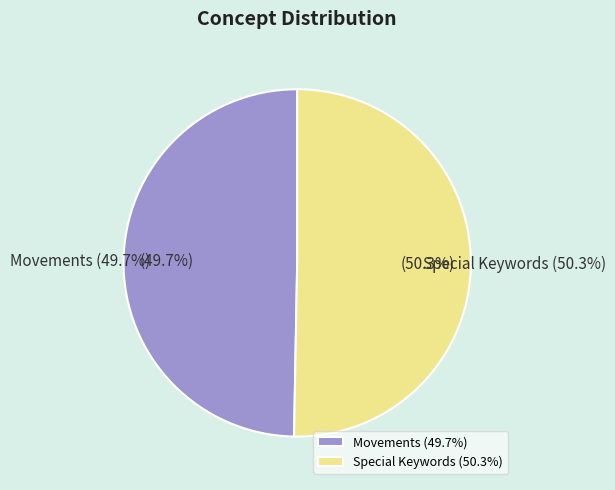

Rank the categories by value from lowest to highest.

Movements, Special Keywords